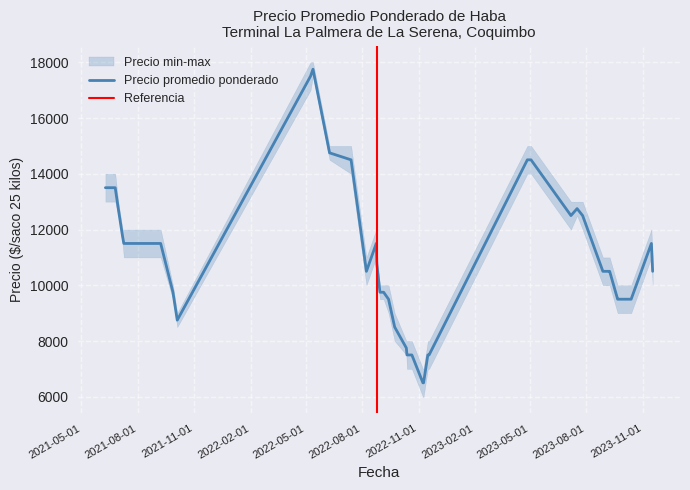

At how many categories does at least one series exceed 14519?

6